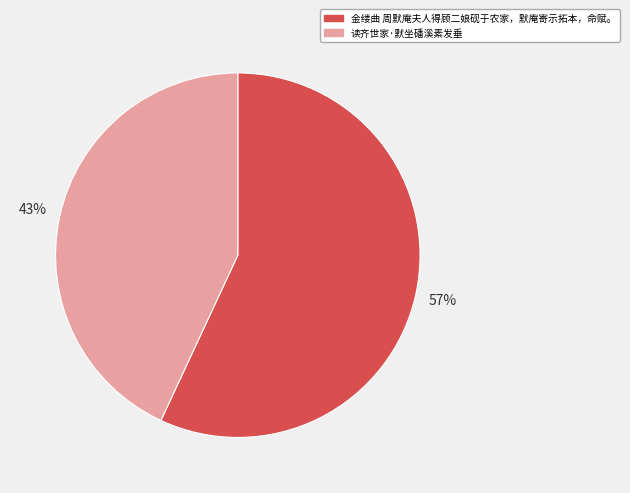

Which slice is the smallest?

读齐世家·默坐磻溪素发垂